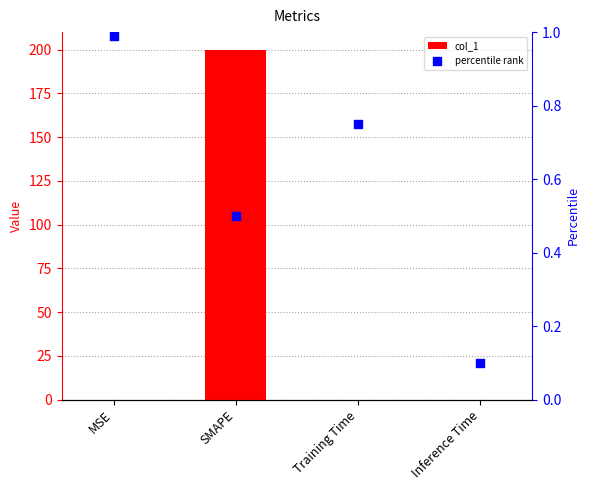

Is the value of col_1 at Inference Time greater than the value of percentile rank at MSE?

No